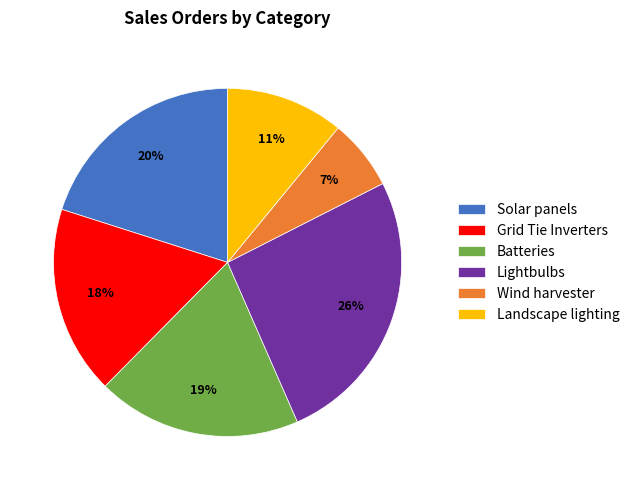

How many segments does this pie chart have?

6